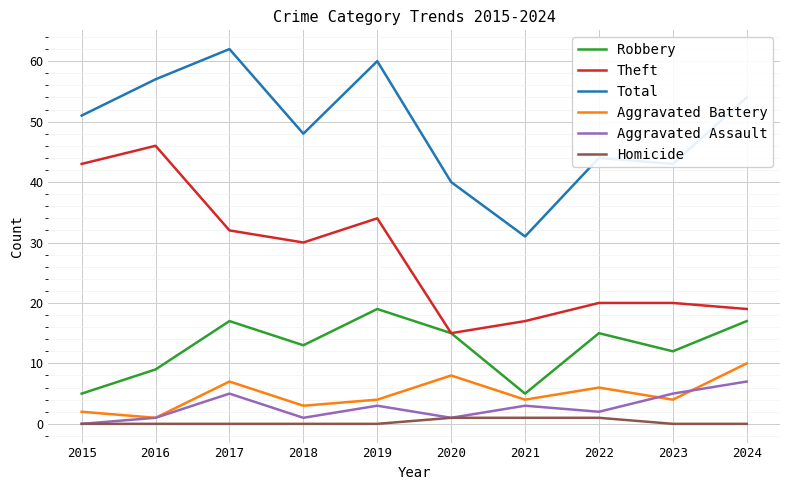

What is the difference between the highest and lowest values at 2024?

54